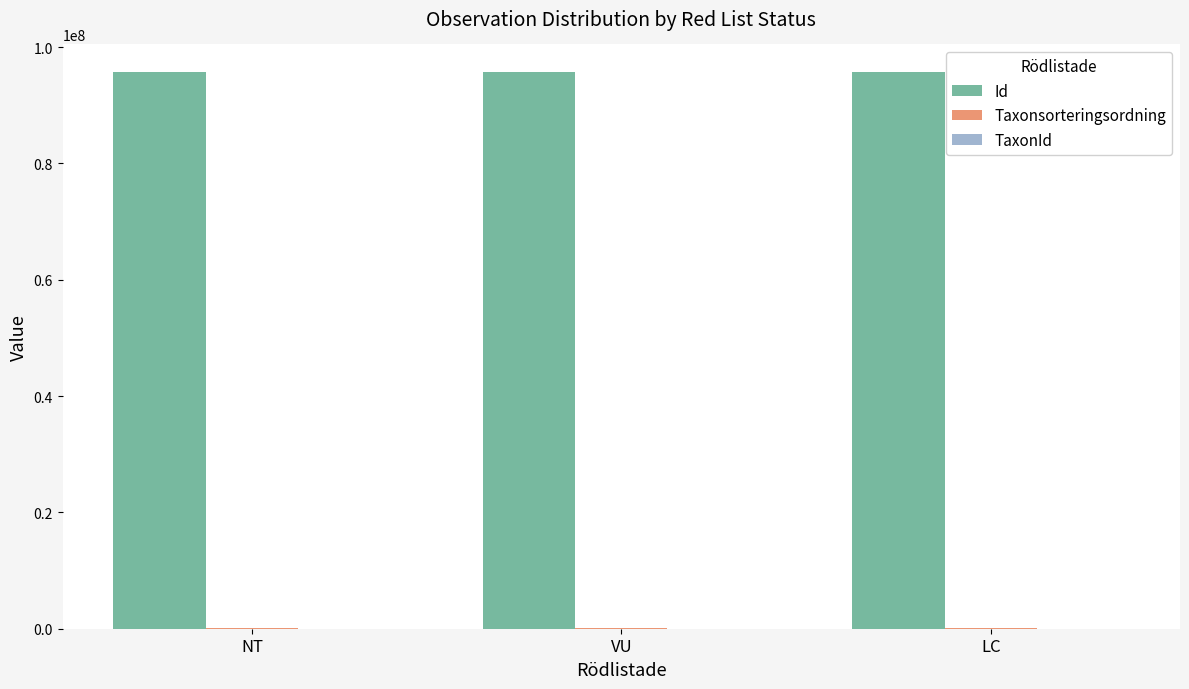

The value of Id at VU is 146571280. True or false?

False